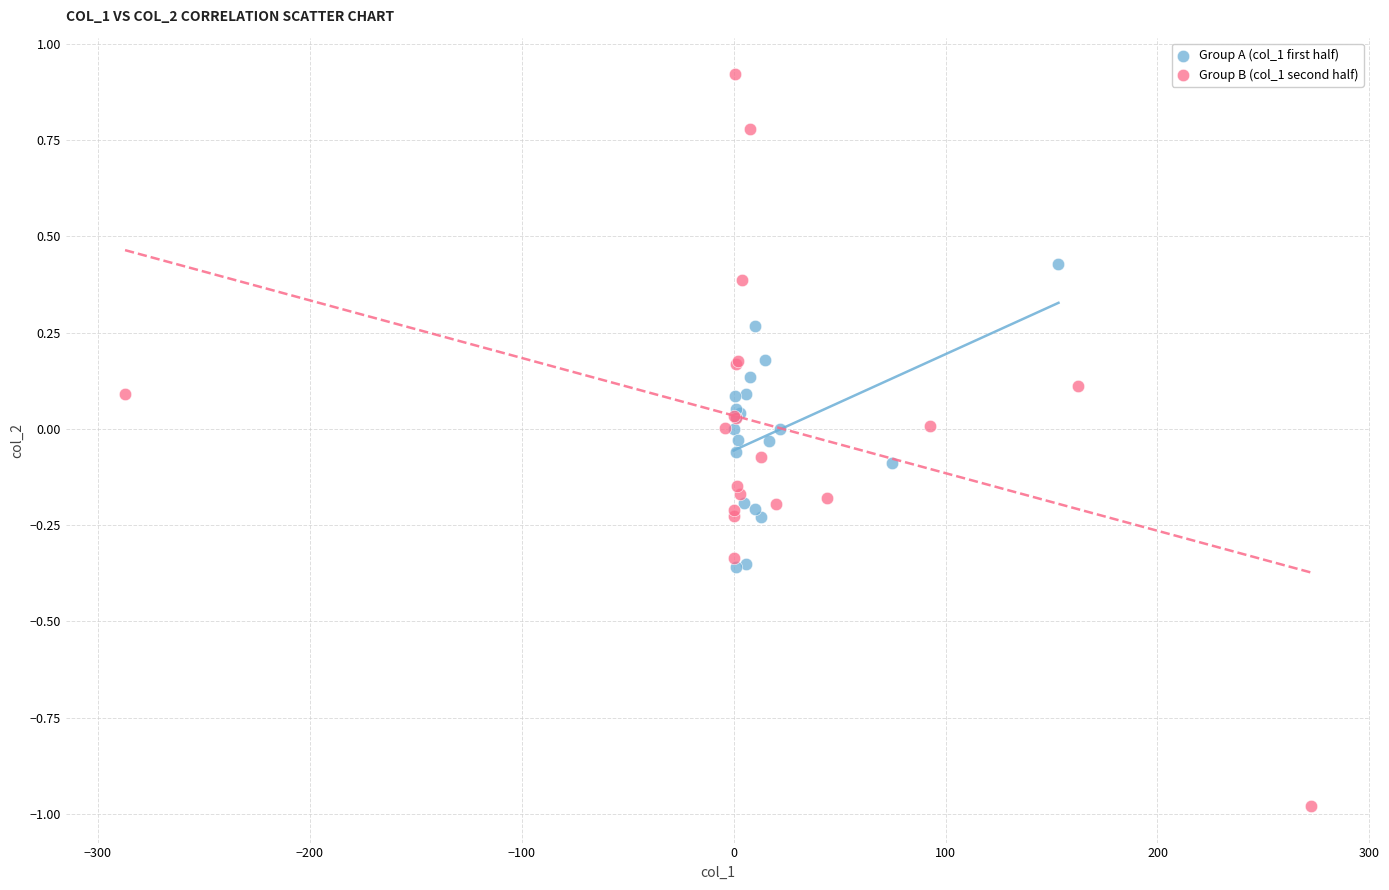

Which series contains the highest Y value?

Group B (col_1 second half)